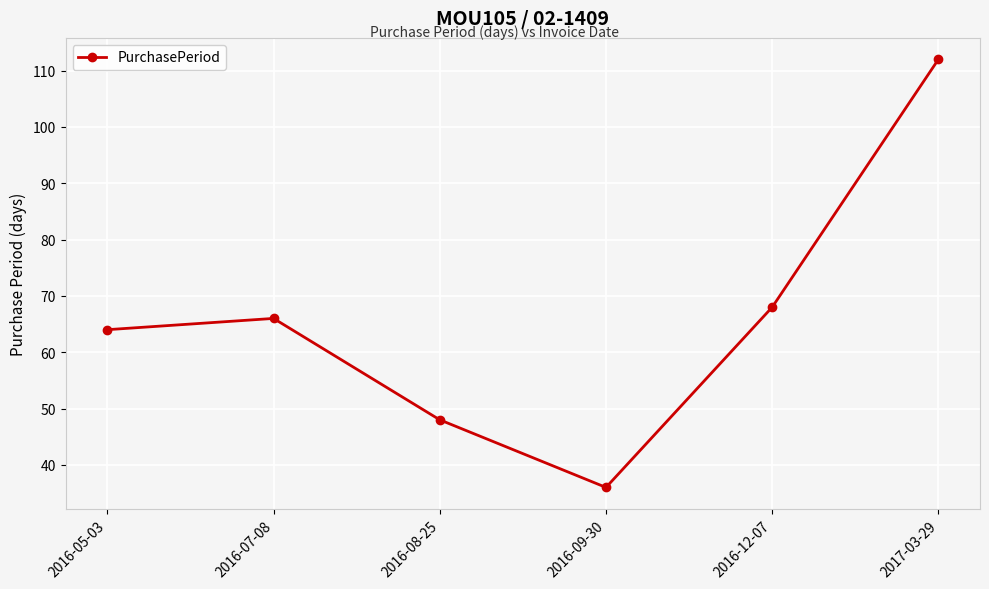

Reading left to right, transcribe all the data shown in this chart.

64	66	48	36	68	112